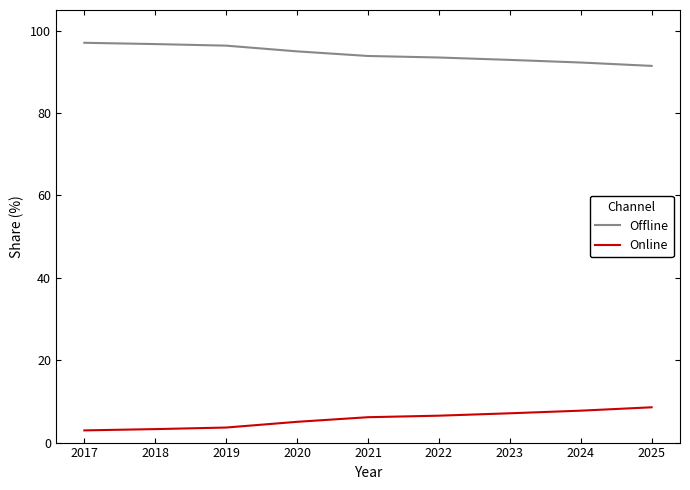

What is the highest value of the Offline series?

97.0